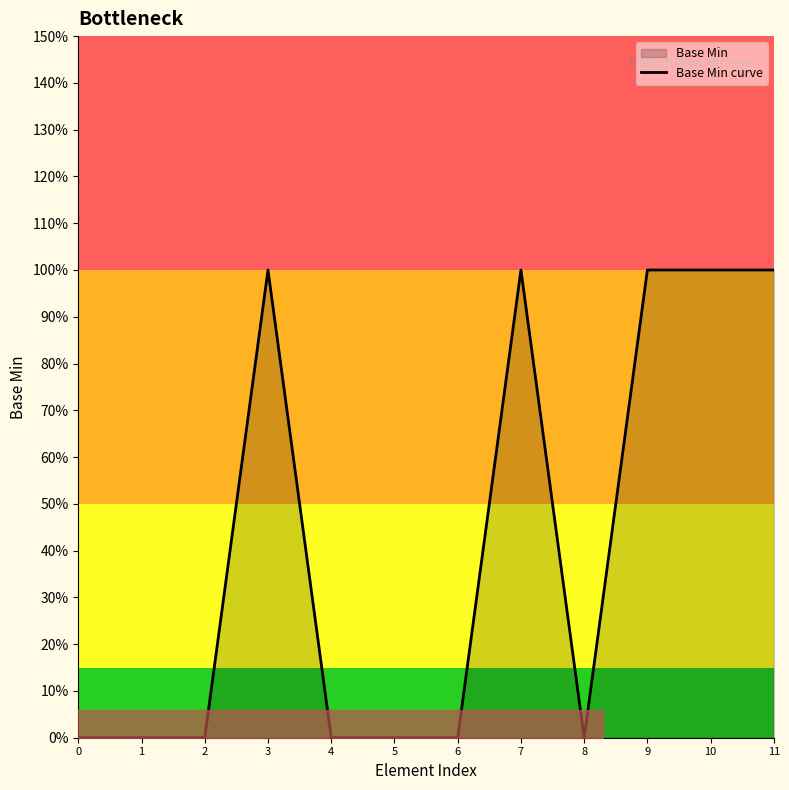

True or false: the data shows 0 at 4.

True